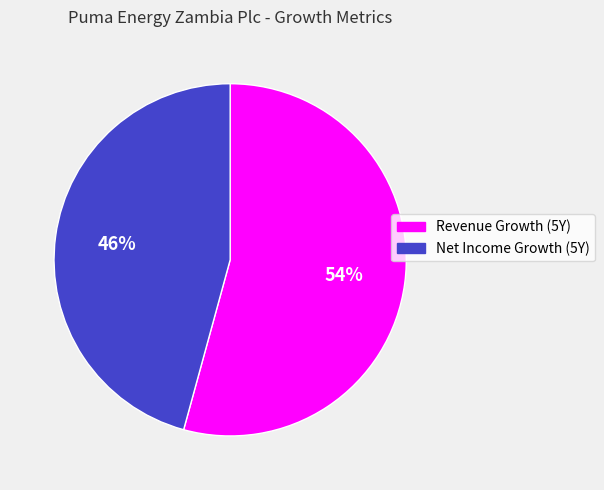

Which category has the biggest portion of the pie?

Revenue Growth (5Y)